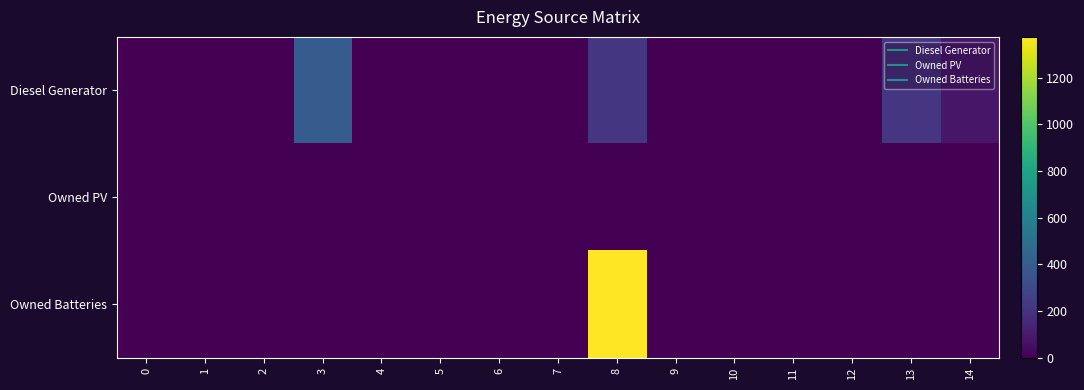

Rank the series at 7 from lowest to highest value.

Diesel Generator, Owned PV, Owned Batteries